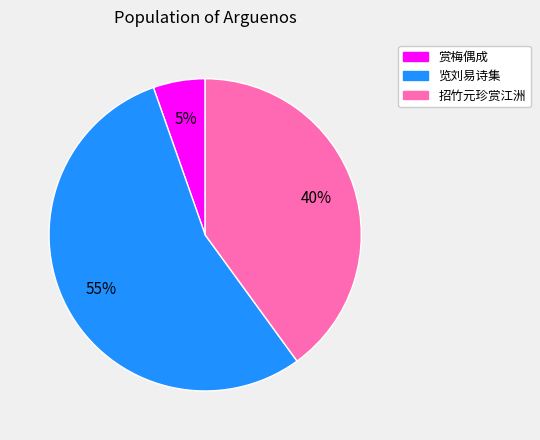

Is there any slice that represents more than half of the pie?

Yes